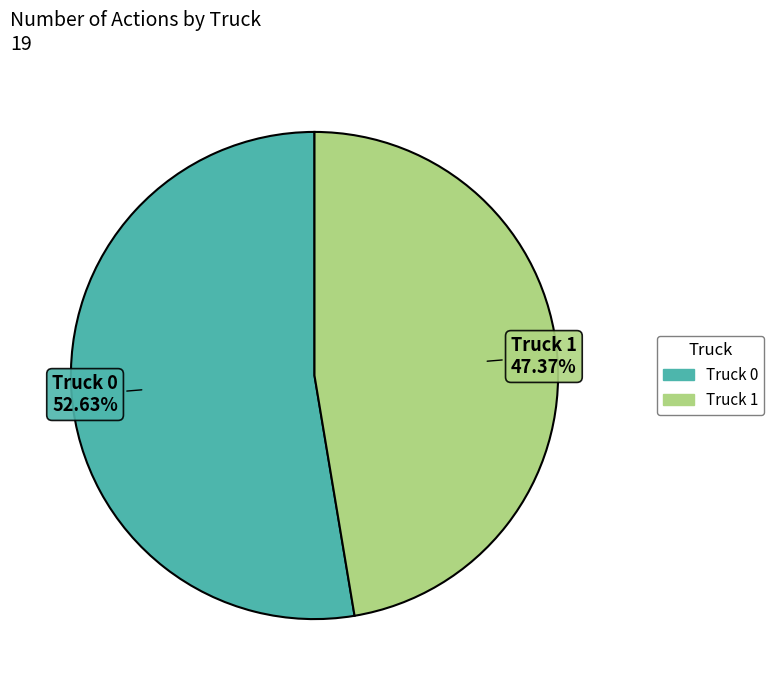

Is it true that Truck 0 is 53% of the pie?

True